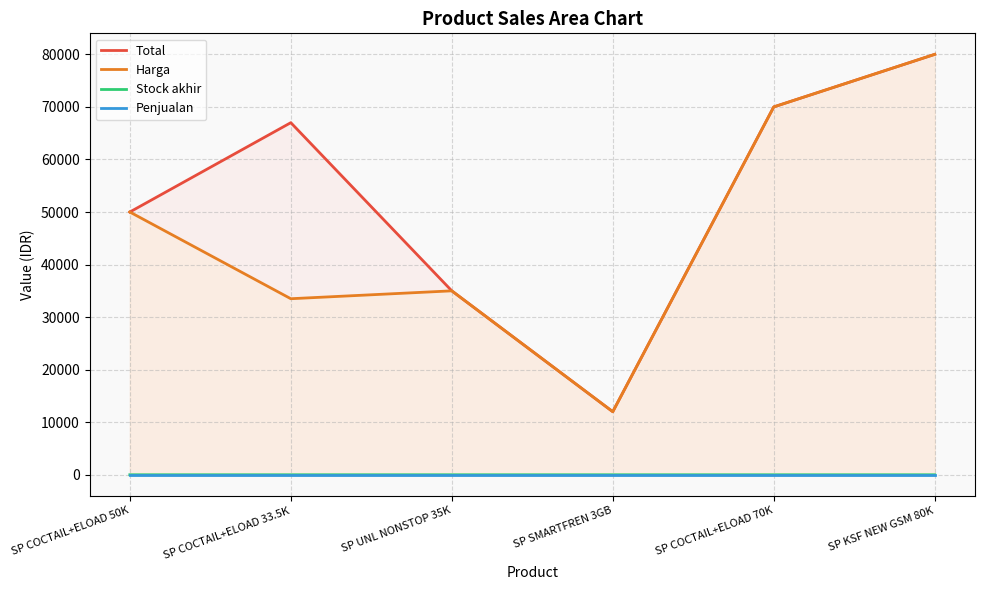

Which category has the lowest value in the Stock akhir series?

SP COCTAIL+ELOAD 50K